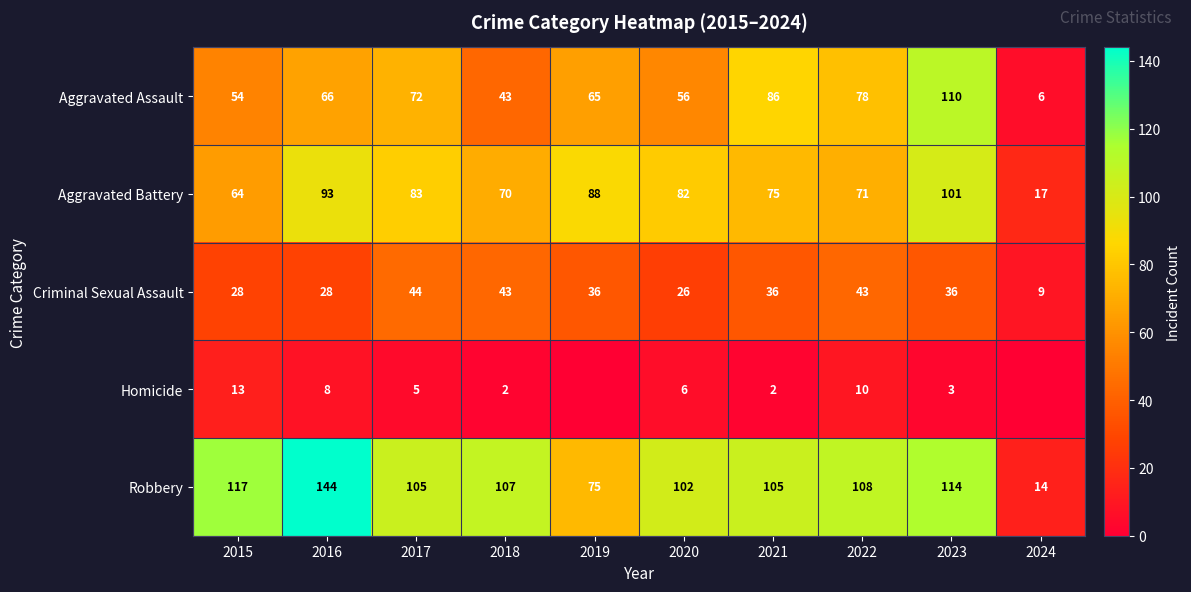

What is the total value across all series at 2016?

339